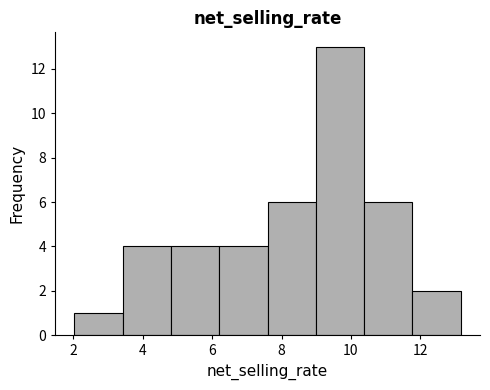

Reading left to right, transcribe this chart: for each bar, give the range it covers on the x-axis and its height. Neither the bar edges nor the heights are printed on the chart, so give them approximately, as read against the axes.

2.0 to 3.4: 1
3.4 to 4.8: 4
4.8 to 6.2: 4
6.2 to 7.6: 4
7.6 to 9.0: 6
9.0 to 10.4: 13
10.4 to 11.8: 6
11.8 to 13.2: 2